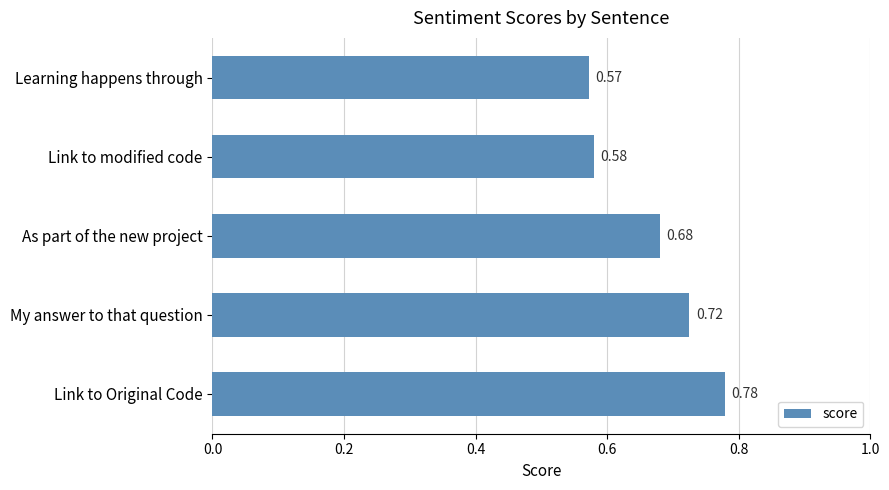

How many categories are shown in the chart?

5